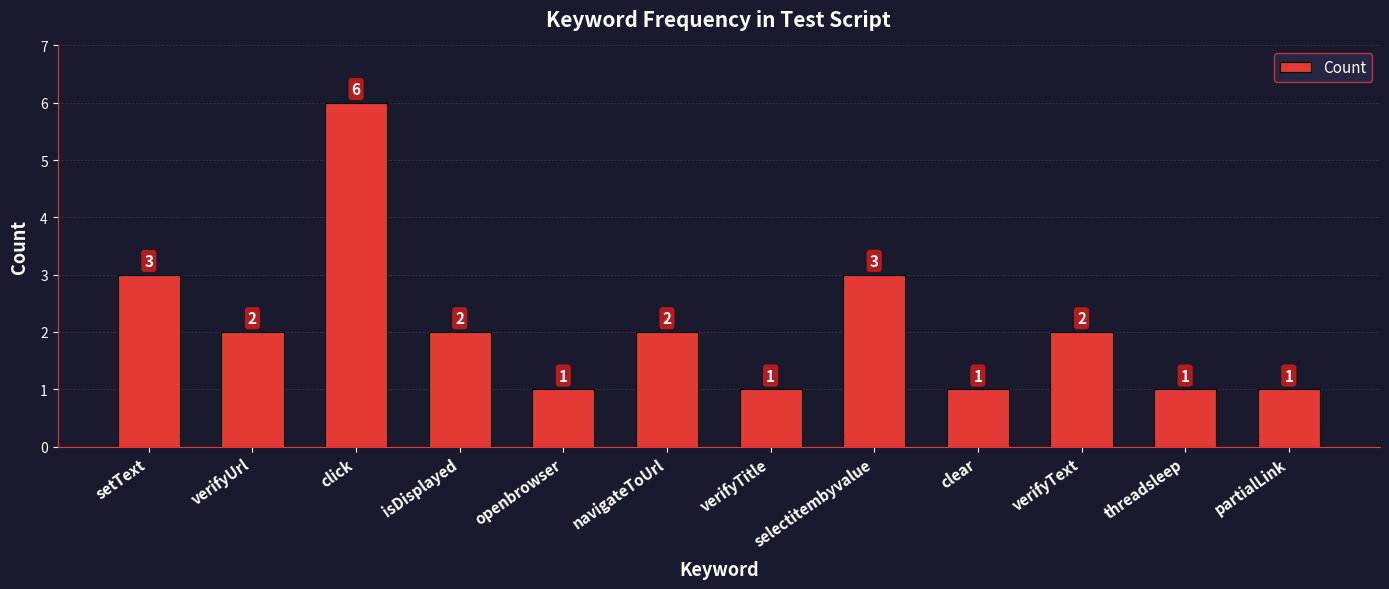

What is the smallest value displayed?

1